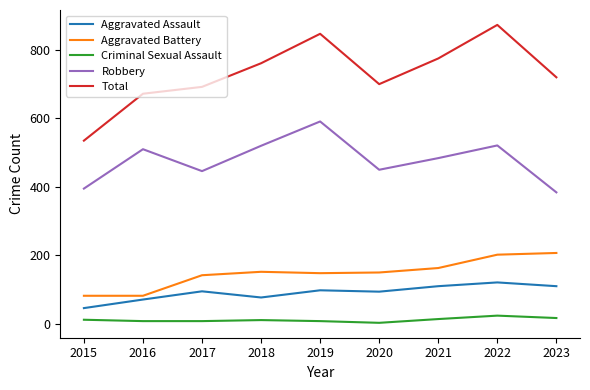

The value of Aggravated Assault at 2019 is 167. True or false?

False